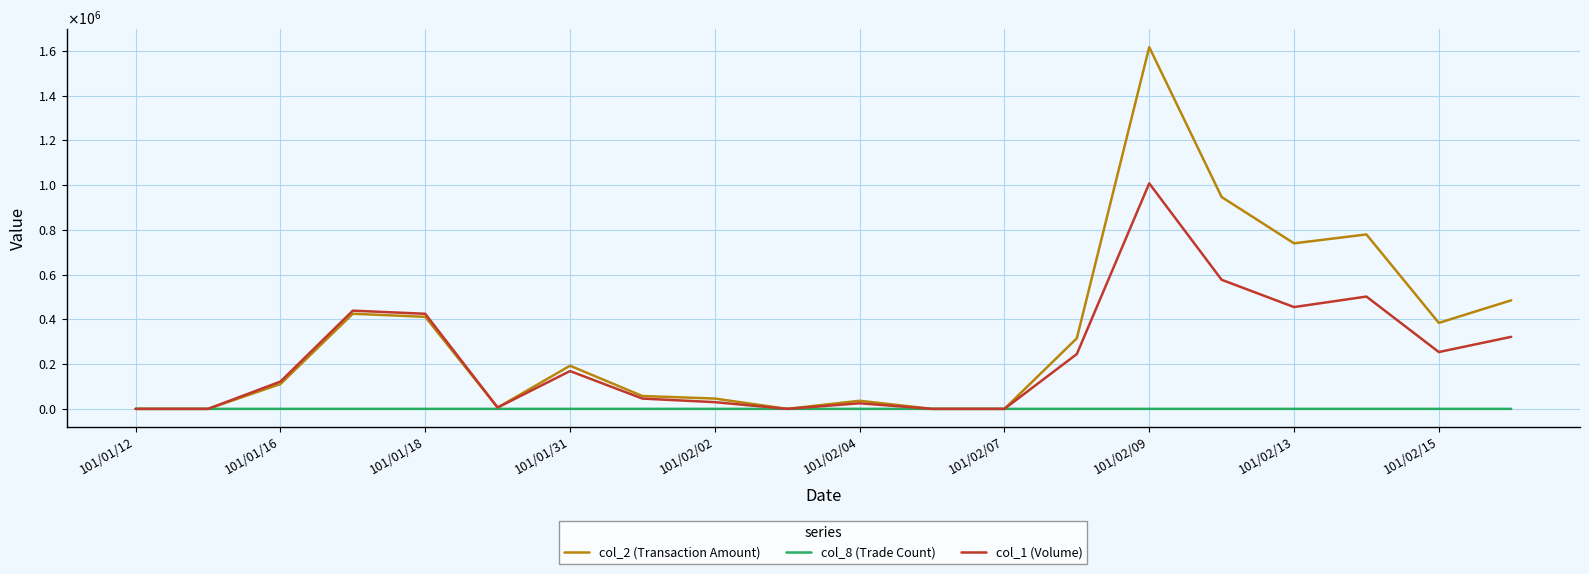

Reading left to right, what are all the values shown in this chart?

col_2 (Transaction Amount): 0	0	110940	425230	411300	5880	192840	57420	46050	0	36250	0	0	315500	1617020	946980	739970	779700	384240	485200
col_8 (Trade Count): 0	0	5	7	8	1	7	4	3	0	2	0	0	3	17	23	15	10	6	4
col_1 (Volume): 0	0	122000	439000	425000	6000	169000	46000	30000	0	25000	0	0	245000	1008000	577000	455000	502000	254000	322000